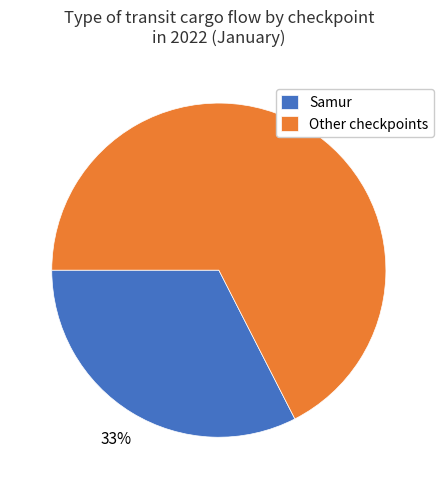

The Other checkpoints slice represents 67% of the pie. True or false?

True